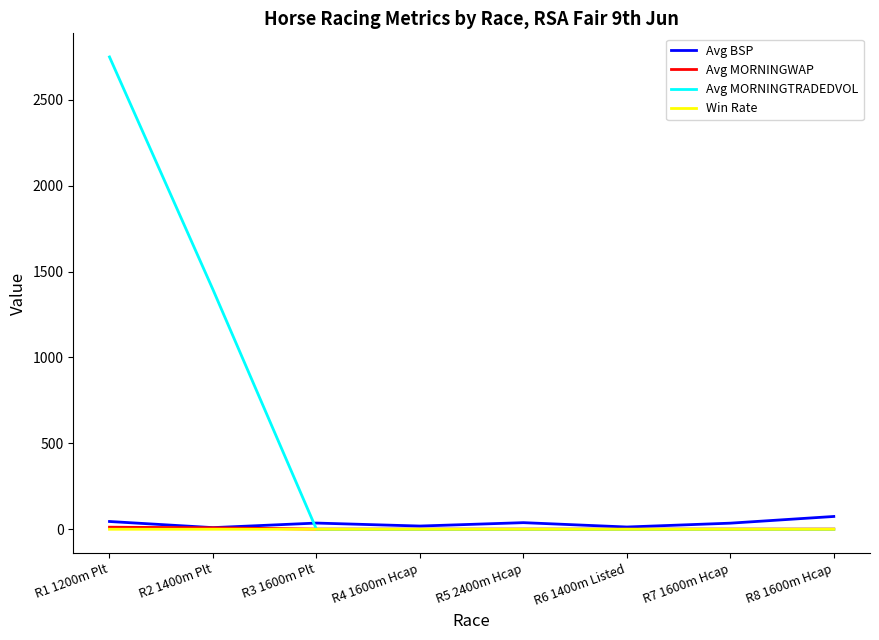

How many series are shown in this chart?

4